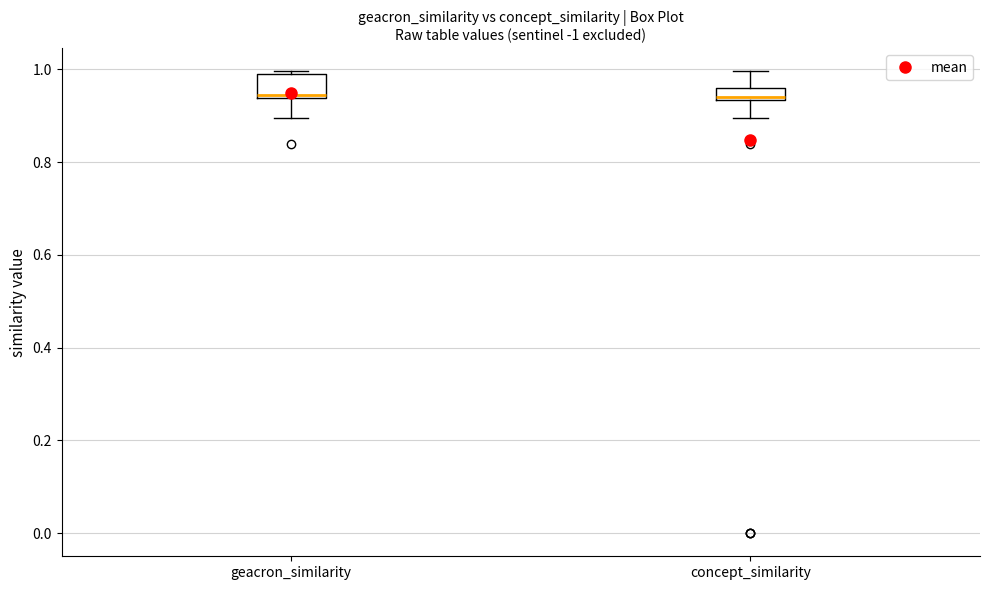

Which box is the tallest, from its lower edge to its upper edge?

geacron_similarity